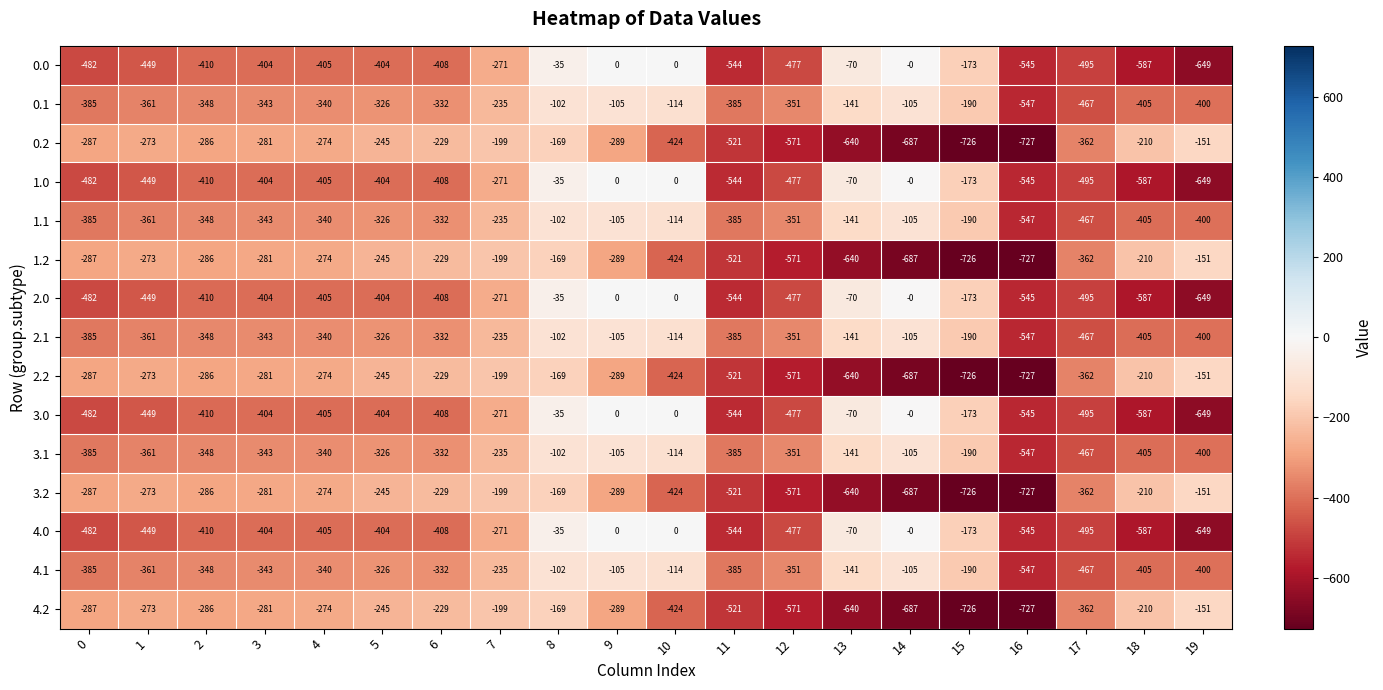

Is it true that 3.2 equals -114 at 6?

False